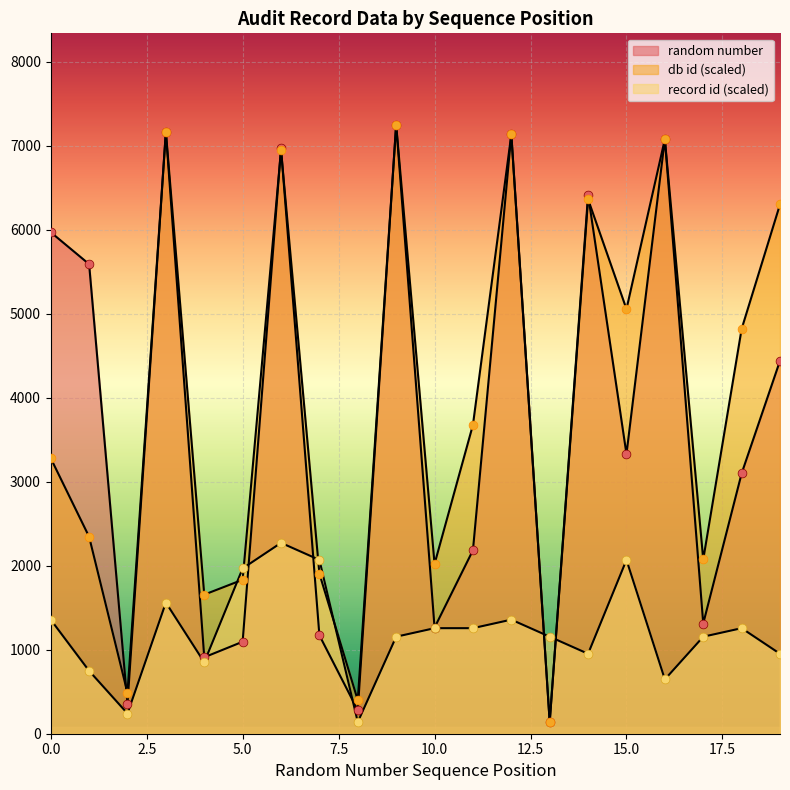

Which series contains the lowest Y value?

random number